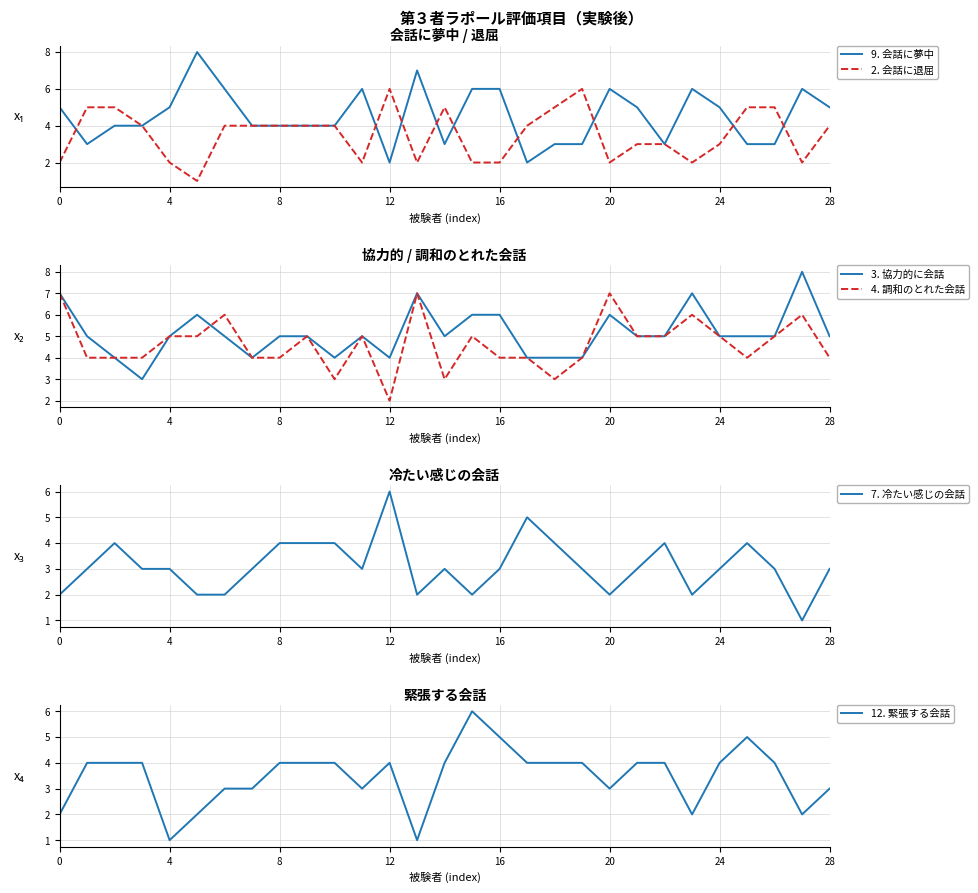

What is the highest value of the 9. 会話に夢中 series?

8